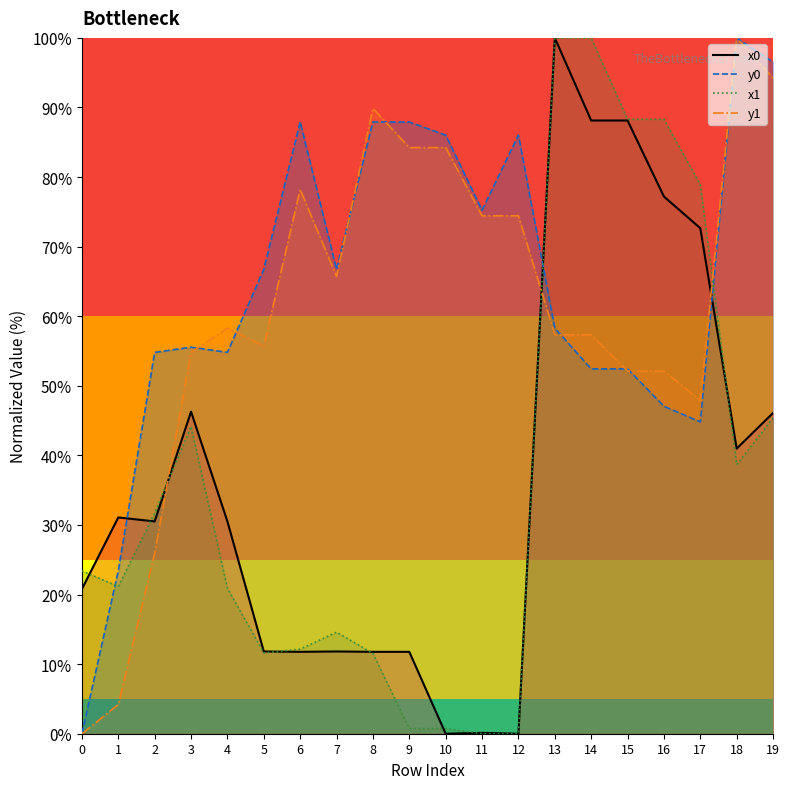

How many interior local valleys does the x0_line series have?

5